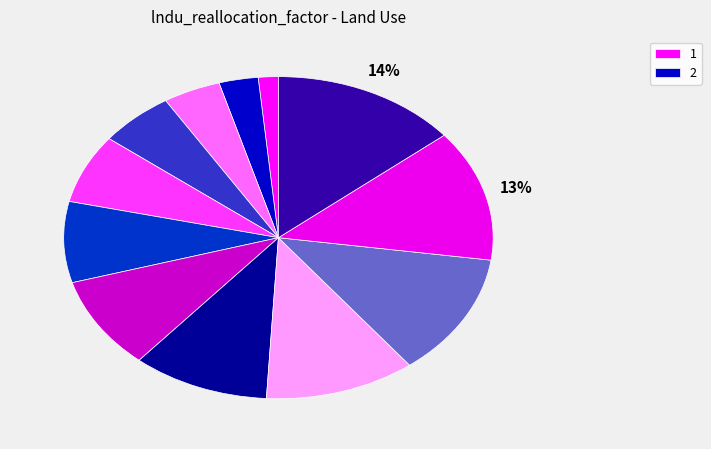

Count the number of slices in the pie.

12